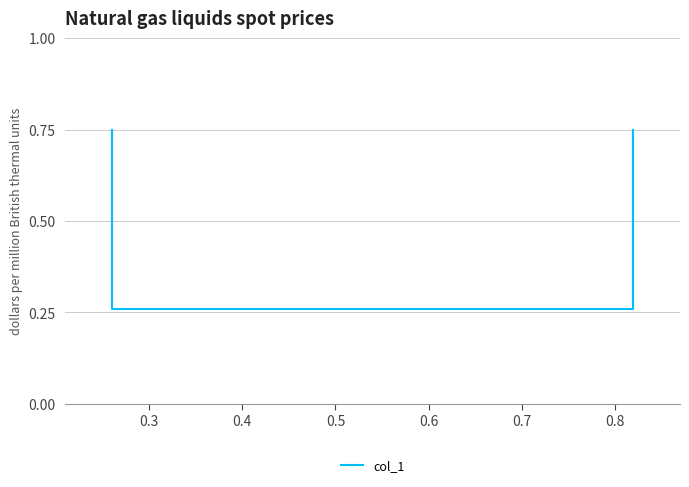

True or false: there are more than 1 points higher than both neighbors.

False